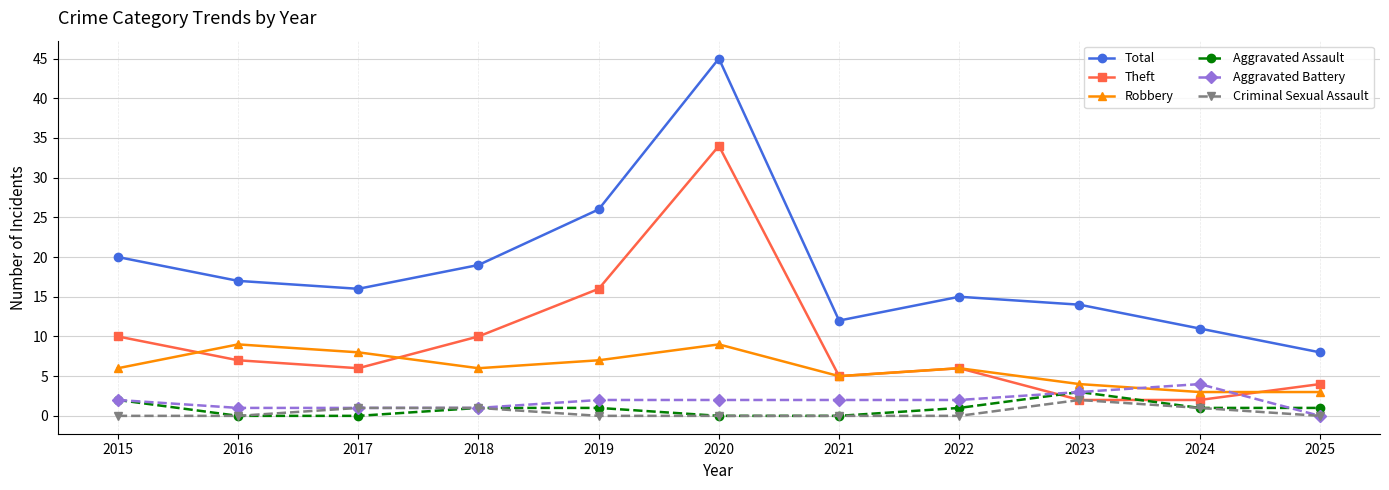

Reading left to right, list all the values displayed in this chart.

Total: 20	17	16	19	26	45	12	15	14	11	8
Theft: 10	7	6	10	16	34	5	6	2	2	4
Robbery: 6	9	8	6	7	9	5	6	4	3	3
Aggravated Assault: 2	0	0	1	1	0	0	1	3	1	1
Aggravated Battery: 2	1	1	1	2	2	2	2	3	4	0
Criminal Sexual Assault: 0	0	1	1	0	0	0	0	2	1	0